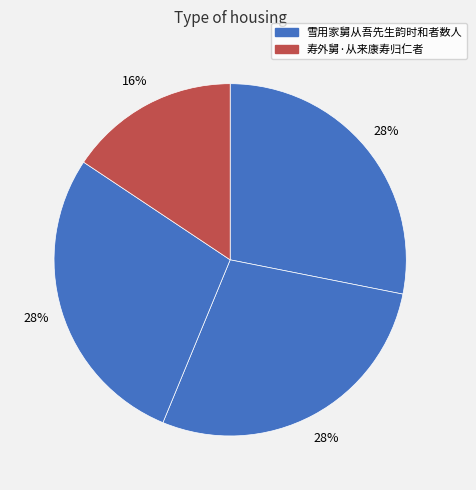

How many segments does this pie chart have?

4